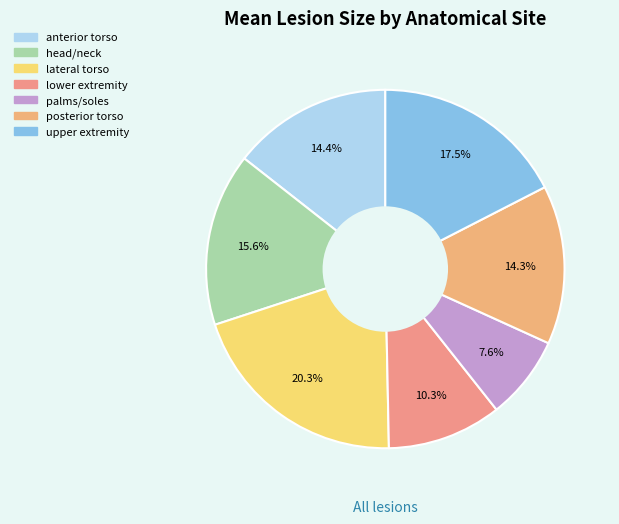

What is the largest slice in the pie chart?

lateral torso